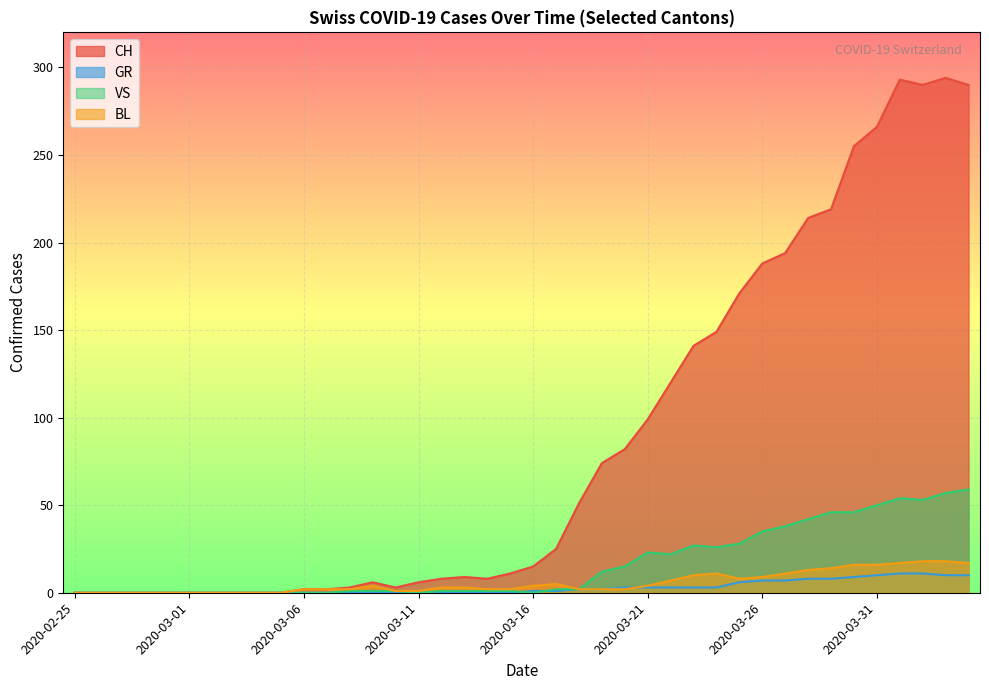

How many series are shown in this chart?

4